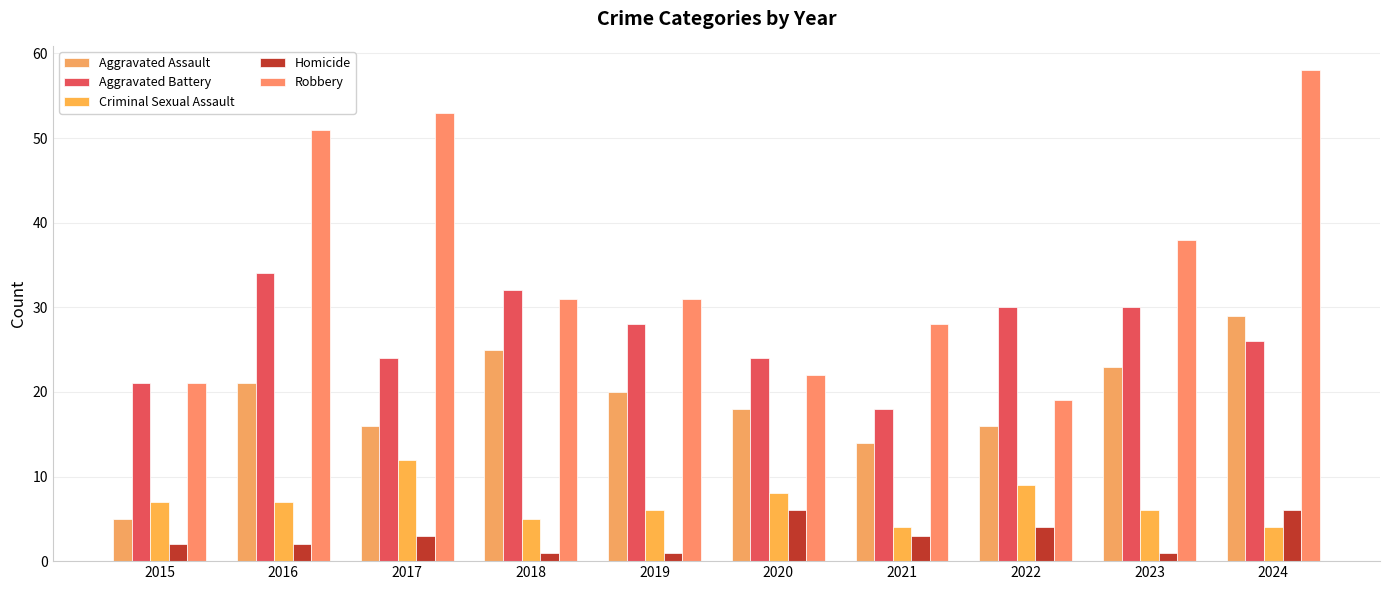

Read the Criminal Sexual Assault value at 2024.

4